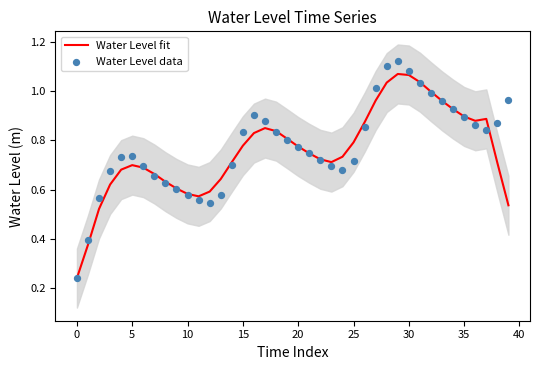

At which category is the sum across all series the highest?

29